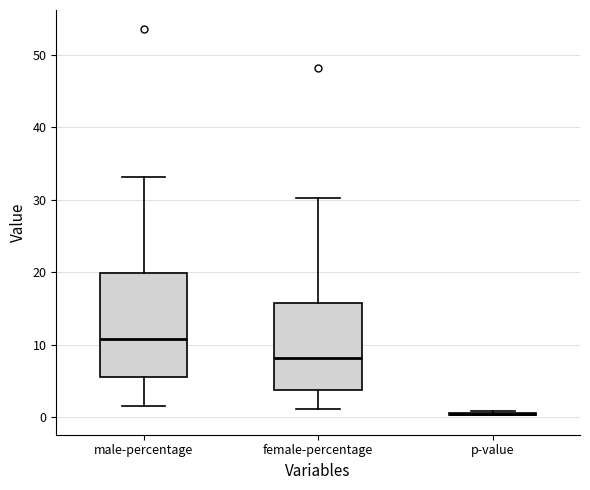

Reading left to right, read every box against the y-axis: the position of its median line, the range the box covers, and the ends of its whiskers. The values are not printed on the chart, so give them approximately, as read against the axis.

male-percentage: median 11, box 6 to 20, whiskers 1 to 33
female-percentage: median 8, box 4 to 16, whiskers 1 to 30
p-value: box collapsed to a line at 0, whiskers 0 to 1